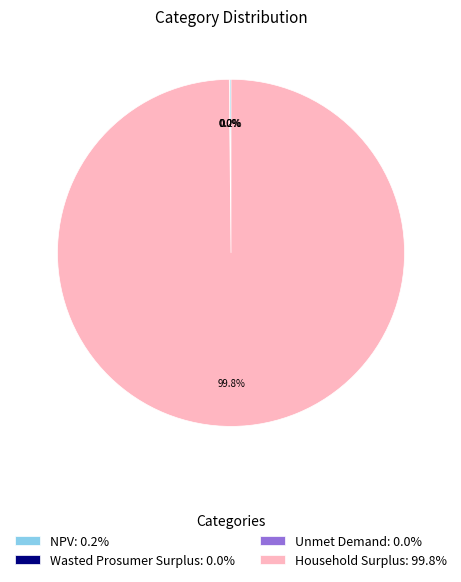

Is there any slice that represents more than half of the pie?

Yes